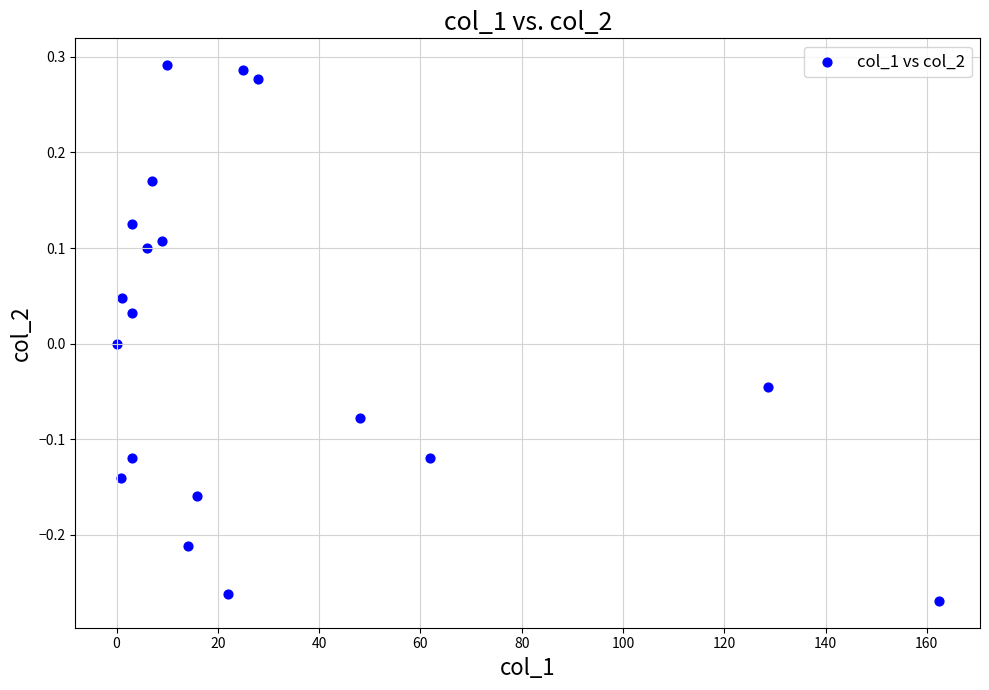

What is the range of Y values (max minus min)?

0.6